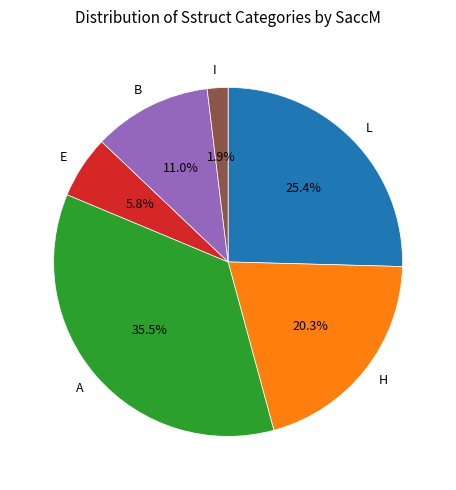

How much of the chart is everything except A?

64.5%